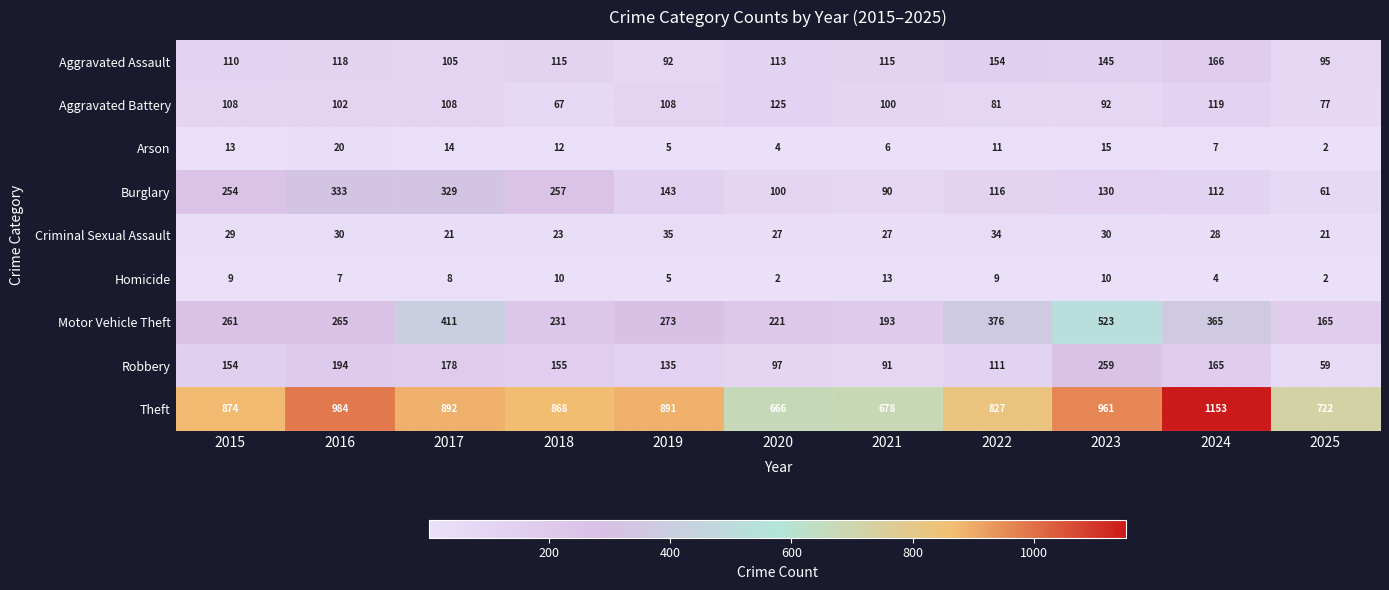

At which label is Criminal Sexual Assault closest to 28?

2024